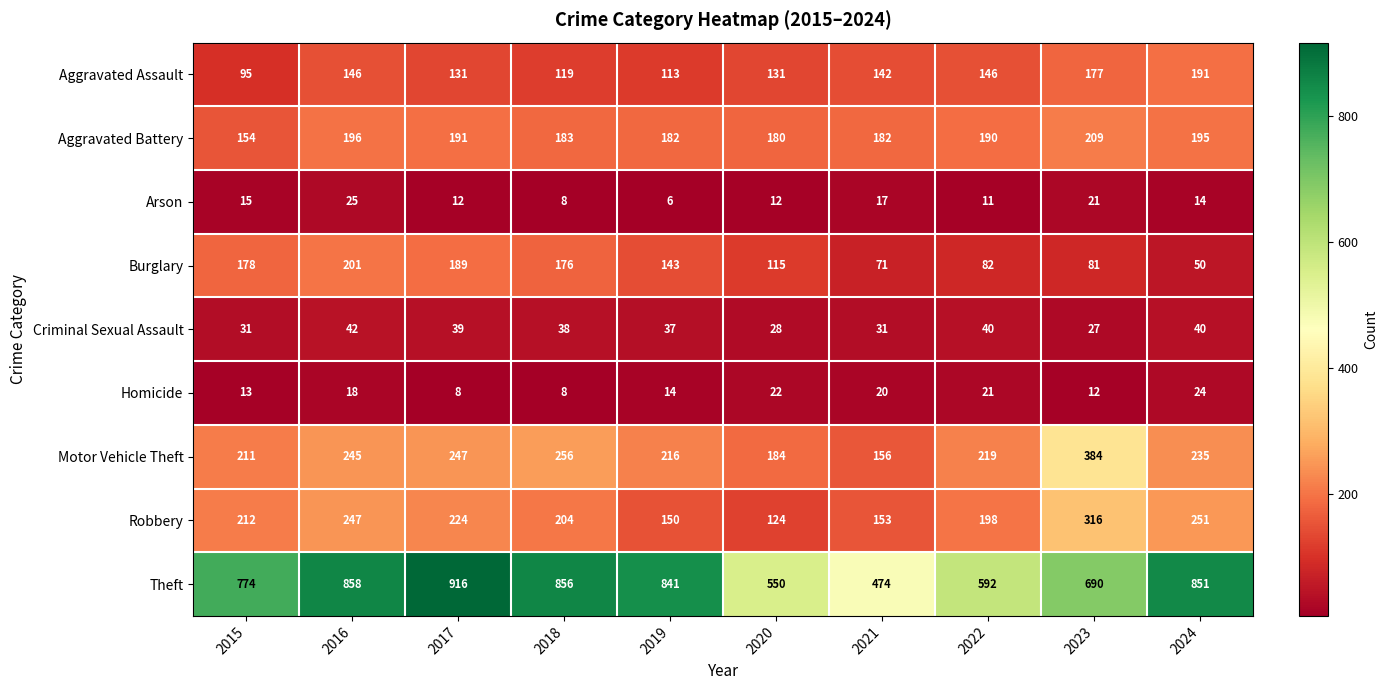

At which label is Burglary closest to 125?

2020